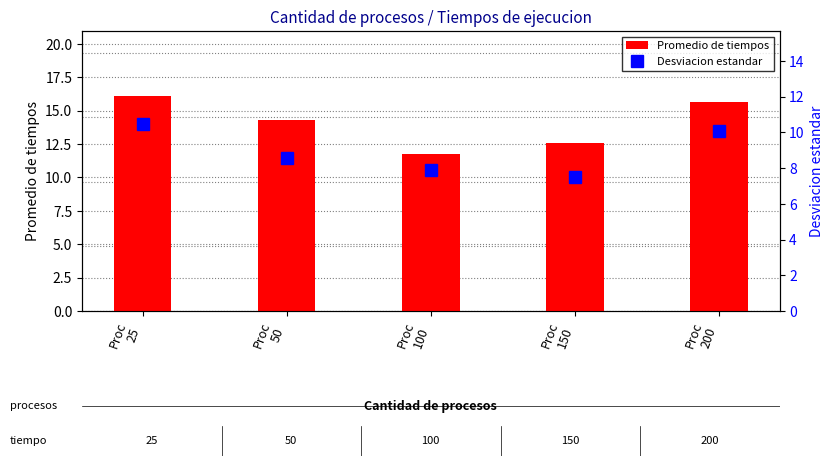

What is the total value across all series at Proc
50?

22.8